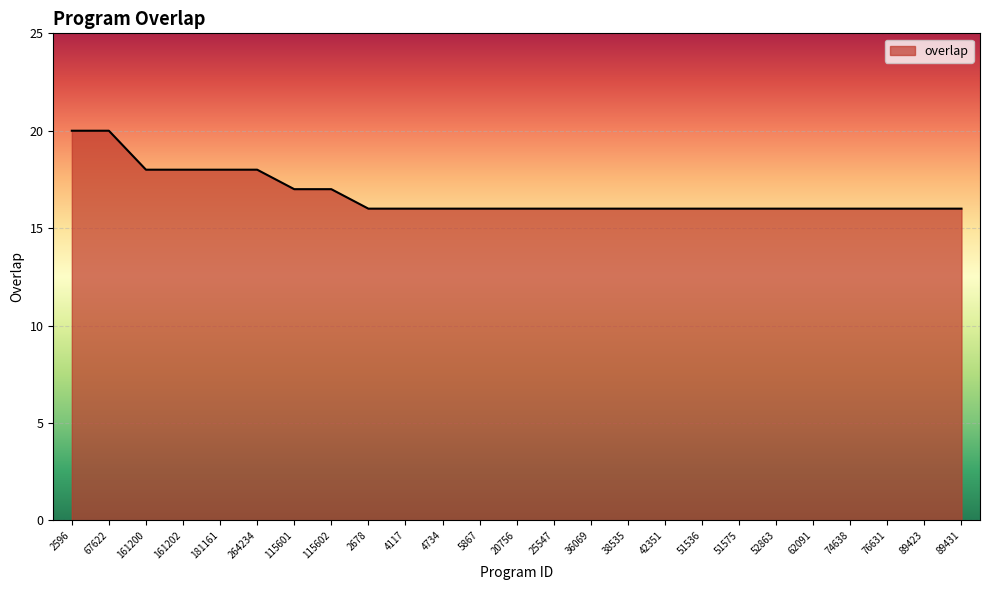

What is the difference between the maximum and minimum values?

4